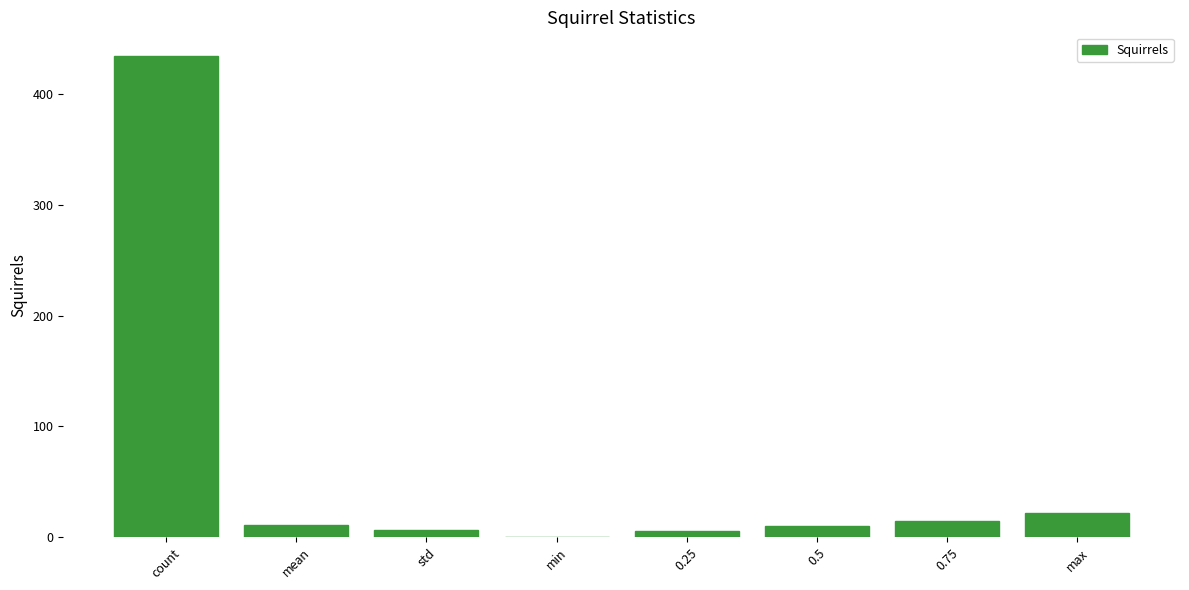

What is the greatest value displayed?

434.0